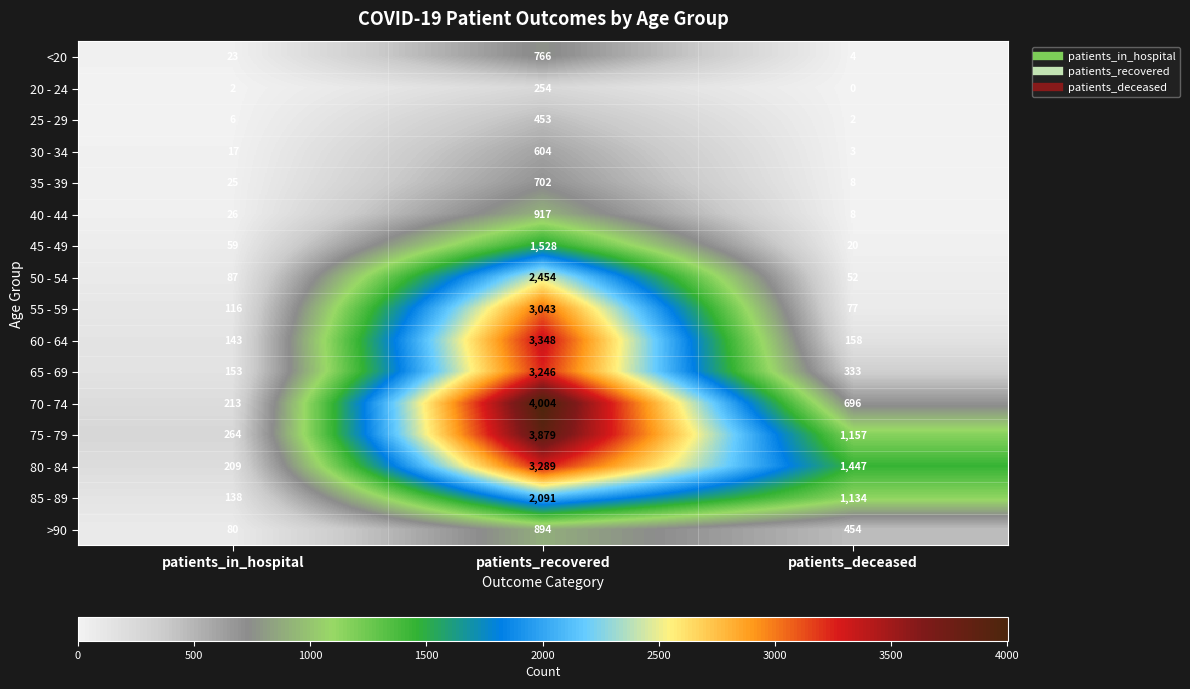

Which series has the largest total across all categories?

75 - 79